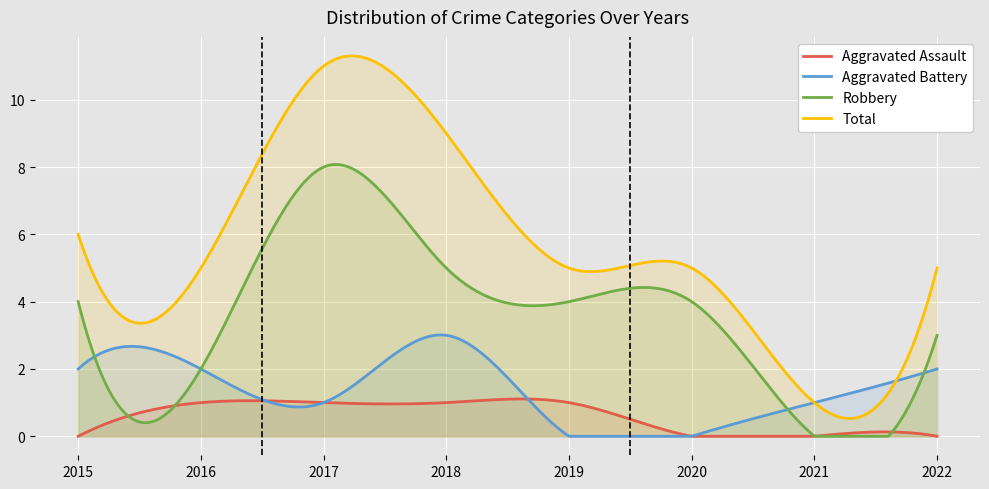

Count the Total values in the range 5 to 9.

6